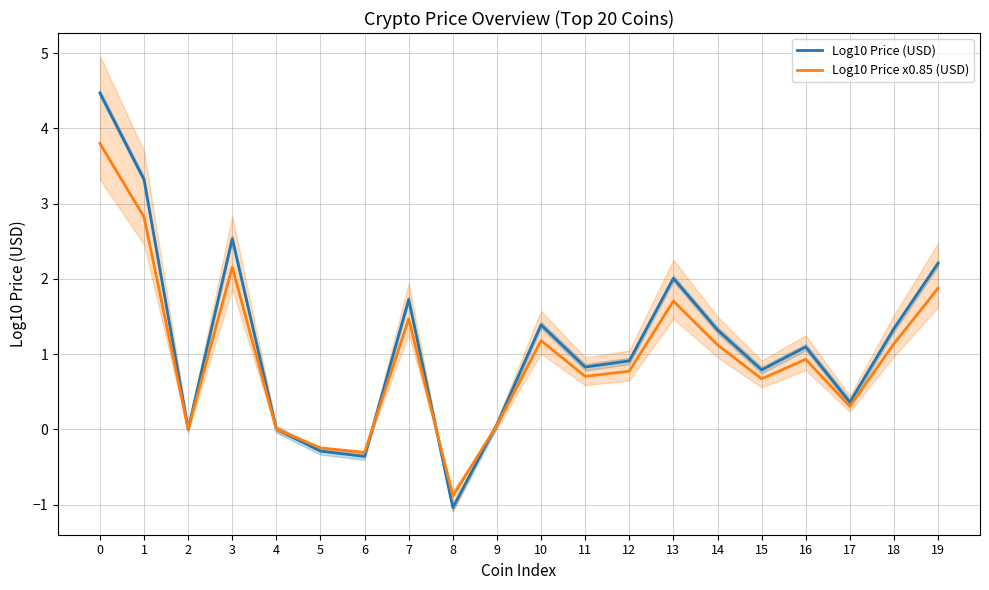

At how many categories does at least one series exceed 0?

17